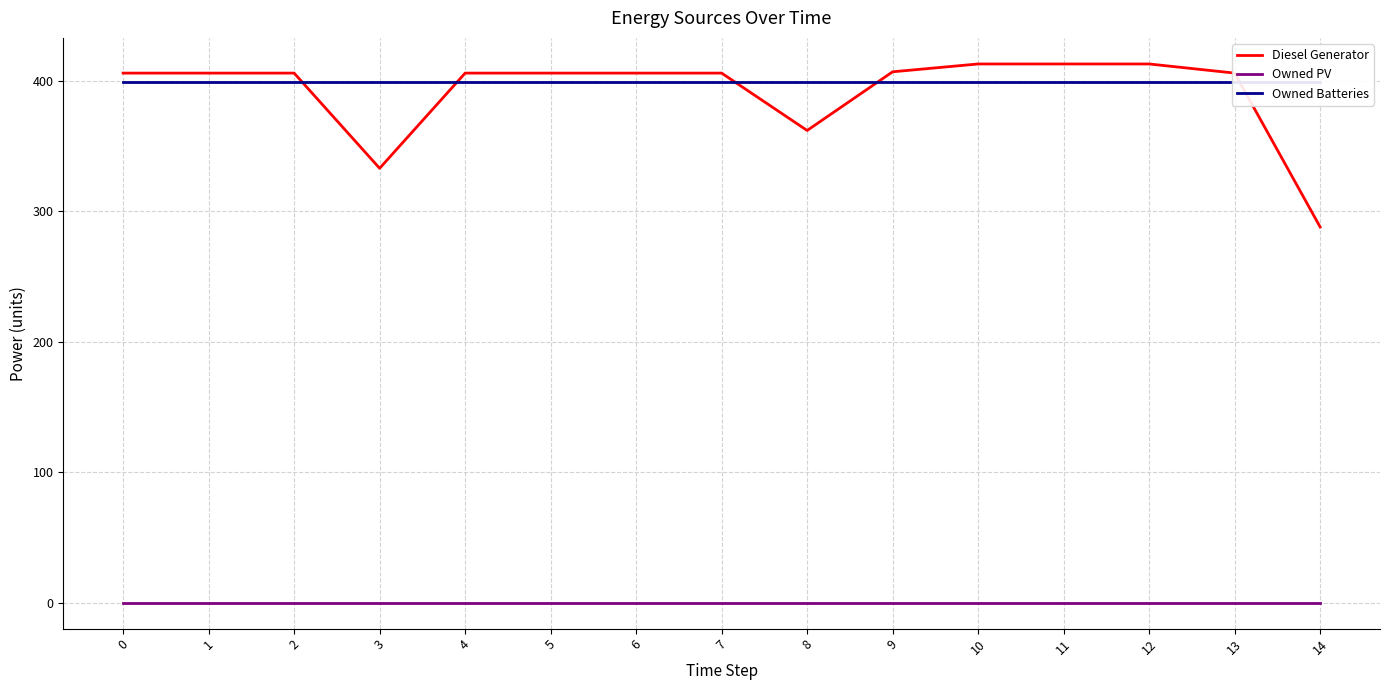

What is the spread (max minus min) of values at 12?

413